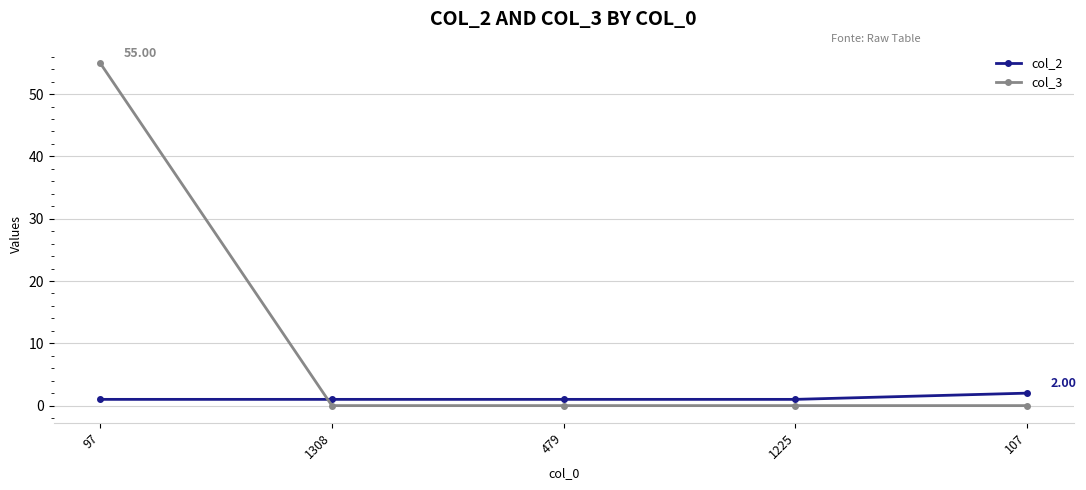

What is the difference between the highest and lowest values at 97?

54